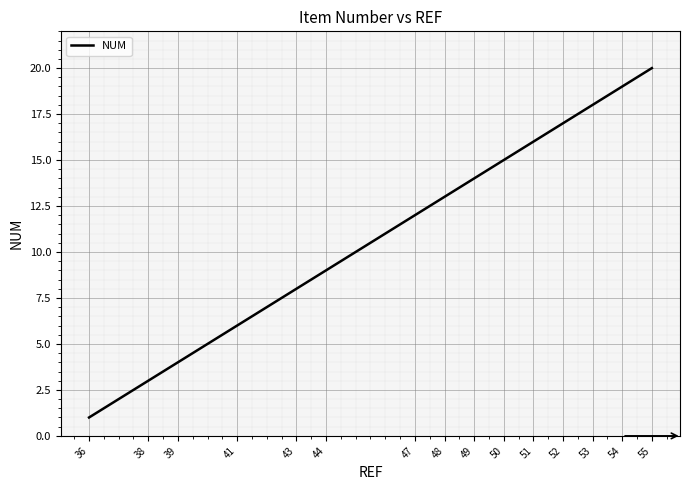

What value does the data have at 54, to the nearest 10?

20